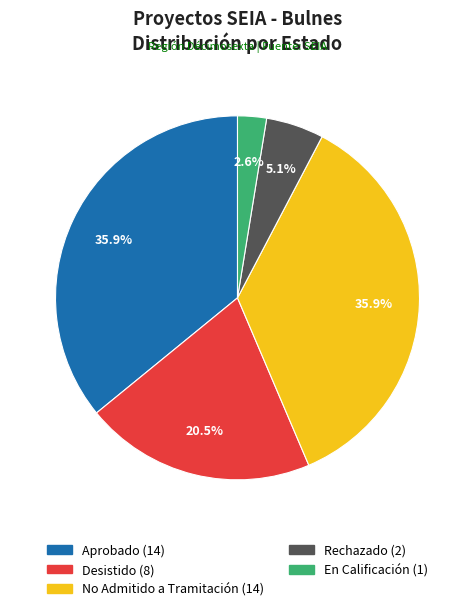

Which category has the smallest portion of the pie?

En Calificación